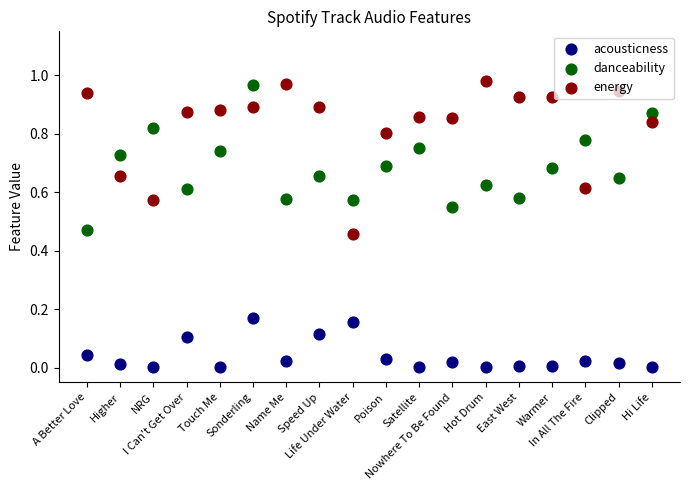

Which series reaches the maximum Y coordinate?

energy